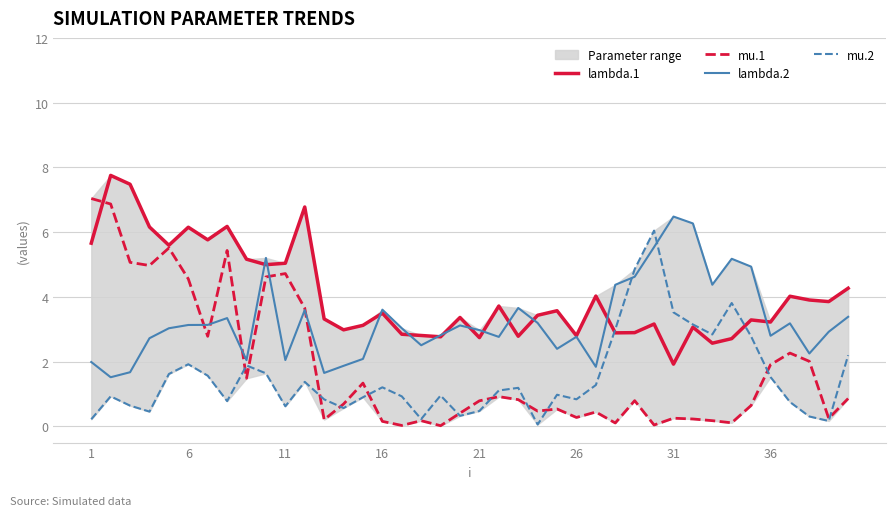

True or false: mu.2 and lambda.2 cross at least once.

True